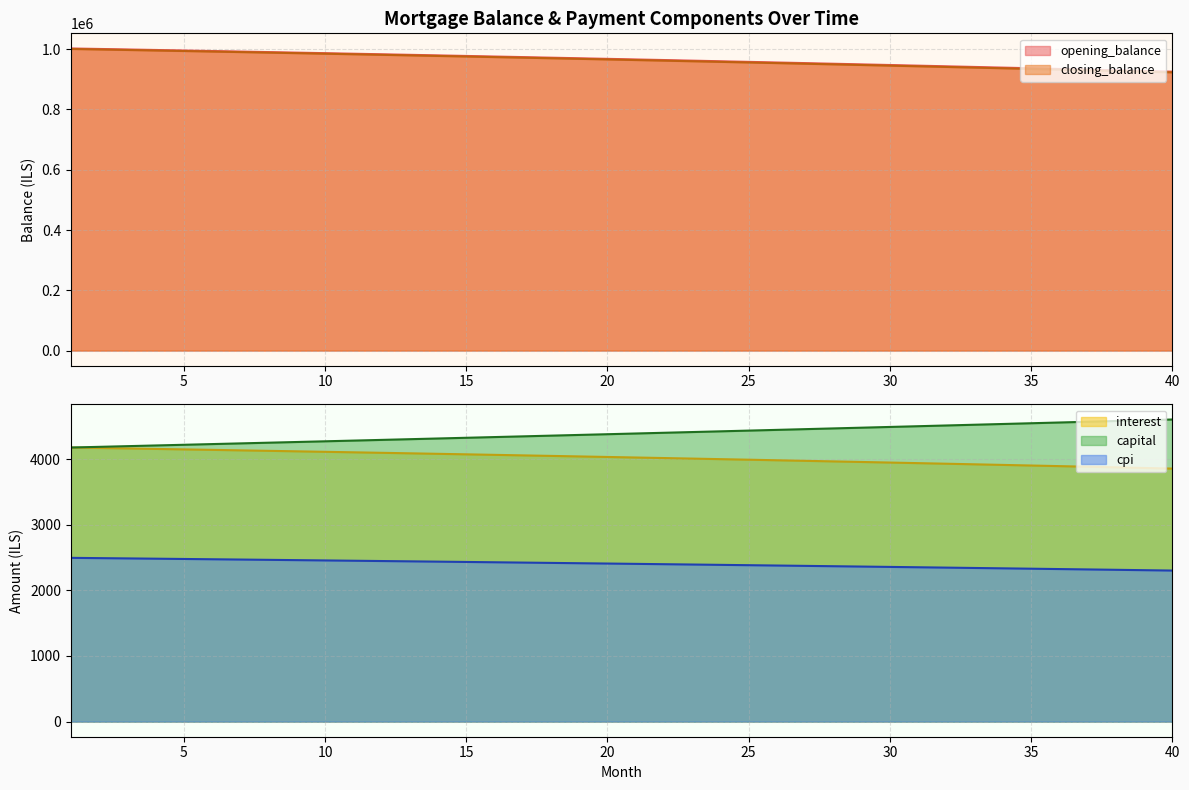

How many lines are shown in the chart?

5